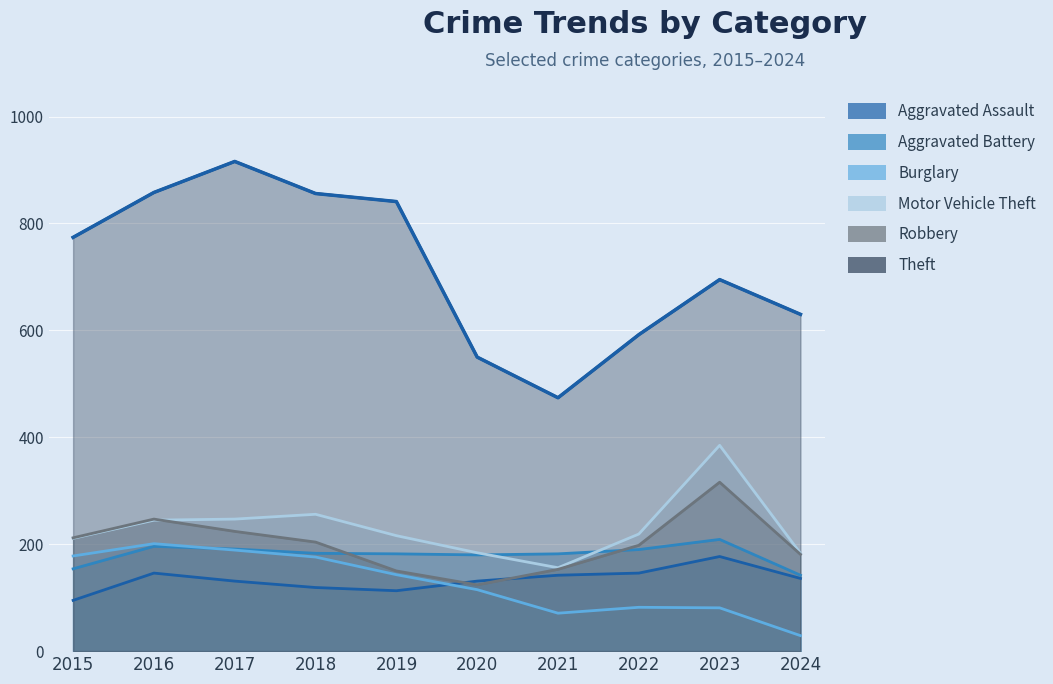

List the series in order of their peak value, lowest first.

Aggravated Assault, Burglary, Aggravated Battery, Robbery, Motor Vehicle Theft, Theft